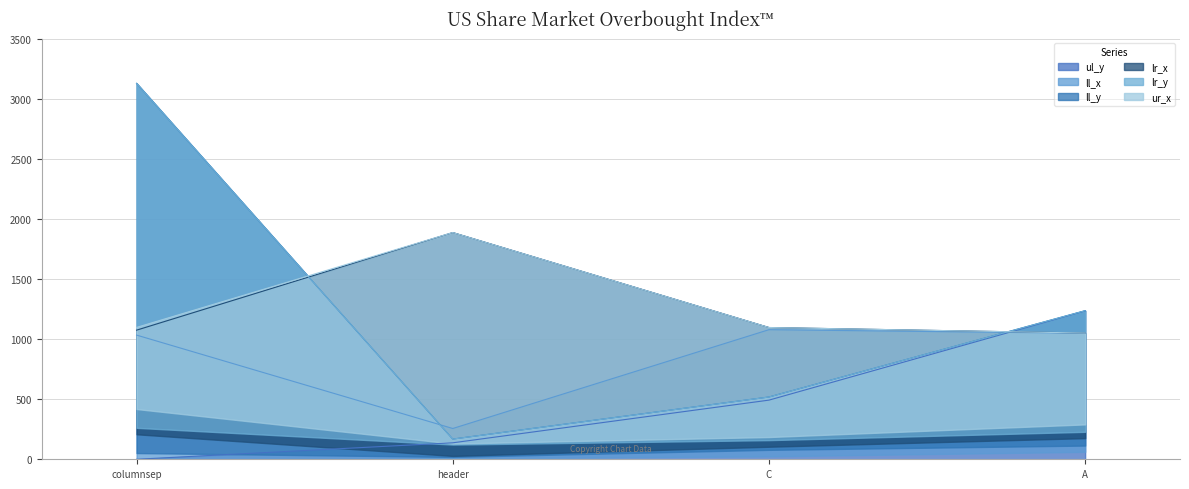

At which category is the sum across all series the highest?

columnsep